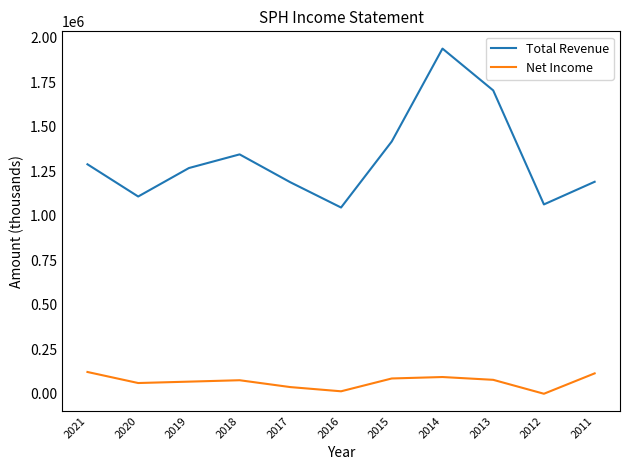

Is it true that Net Income equals 122800 at 2021?

True